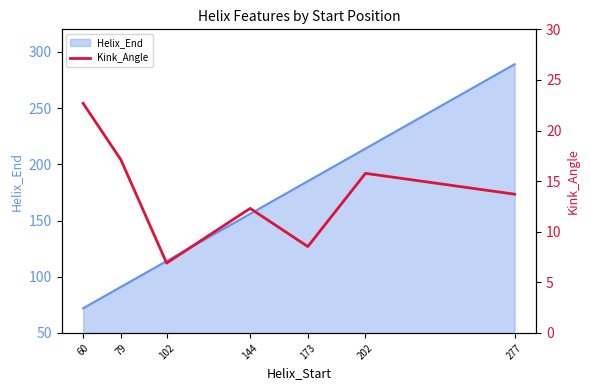

Which category has the lowest value in the Helix_End series?

60